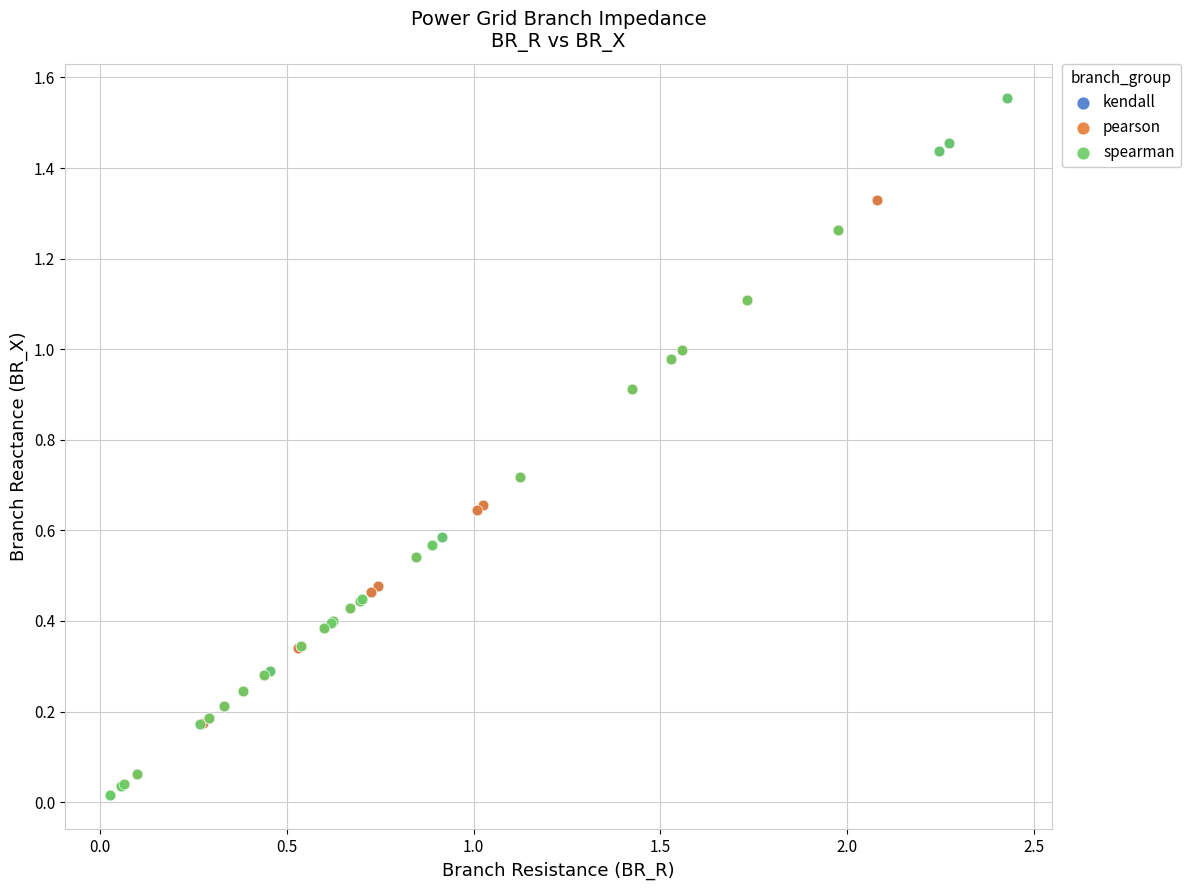

What are all the series names shown in the legend?

kendall, pearson, spearman